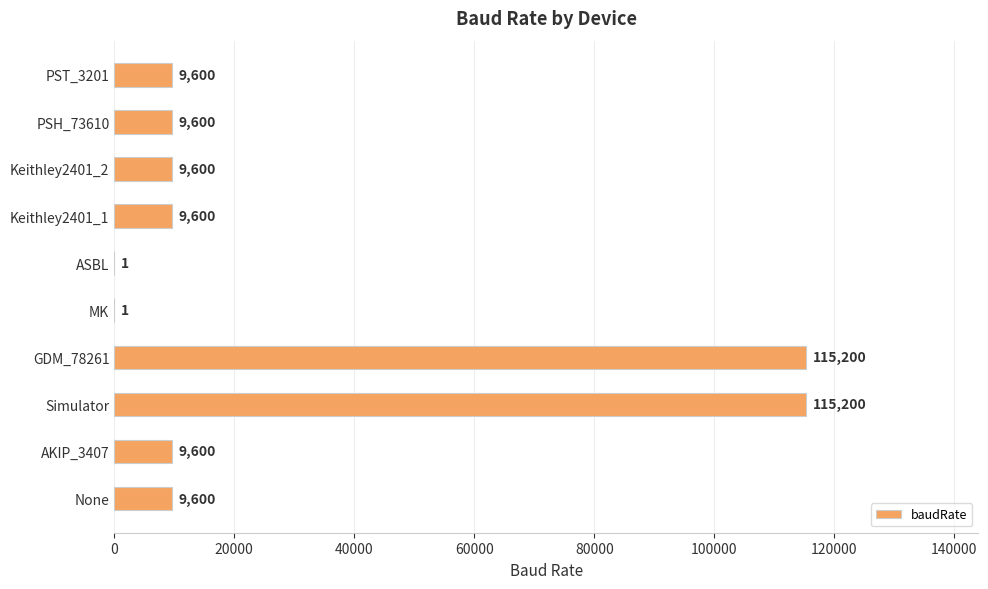

True or false: the data shows 9600 at Keithley2401_1.

True